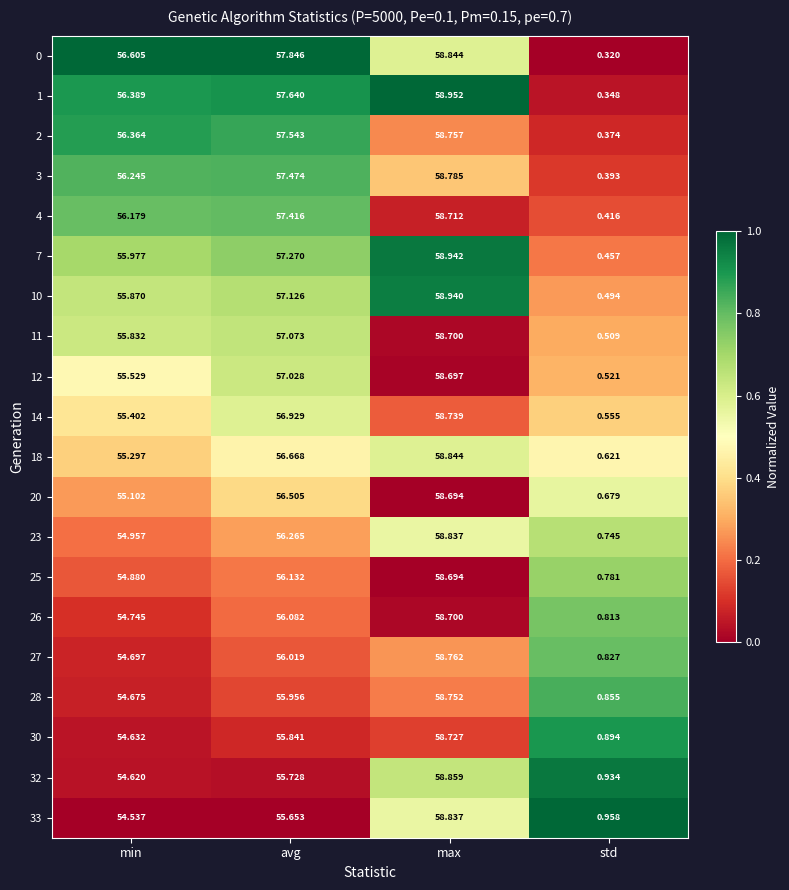

Which series has the largest total across all categories?

0